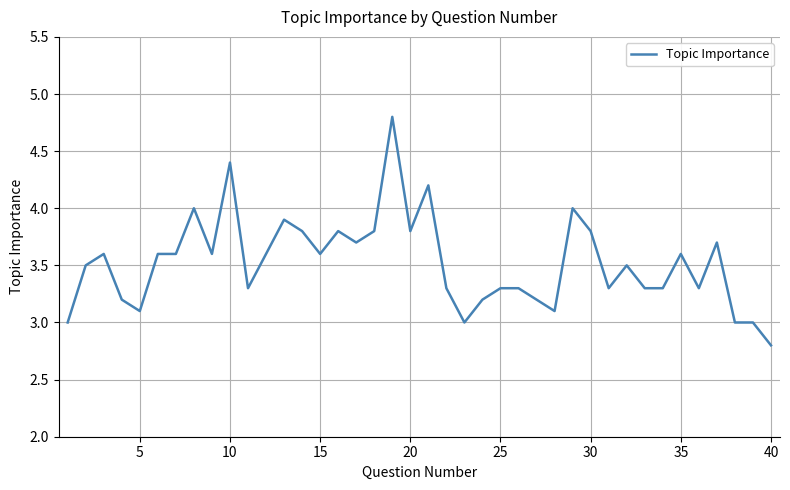

What is the greatest value displayed?

4.8